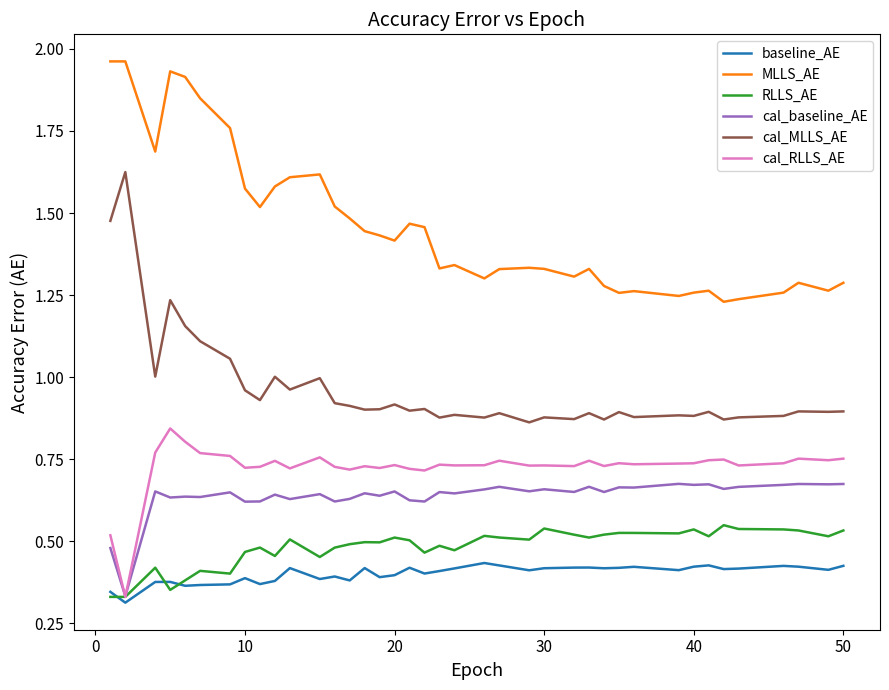

Rank the series by their maximum value, from highest to lowest.

MLLS_AE, cal_MLLS_AE, cal_RLLS_AE, cal_baseline_AE, RLLS_AE, baseline_AE